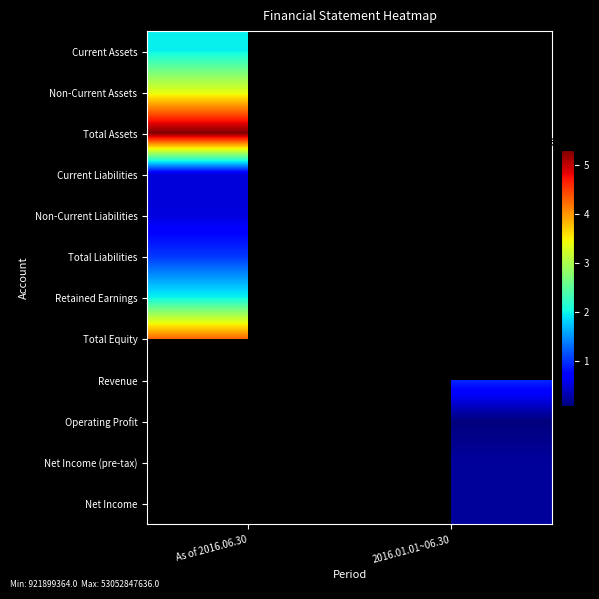

Which label corresponds to the smallest value in the chart?

2016.01.01~06.30